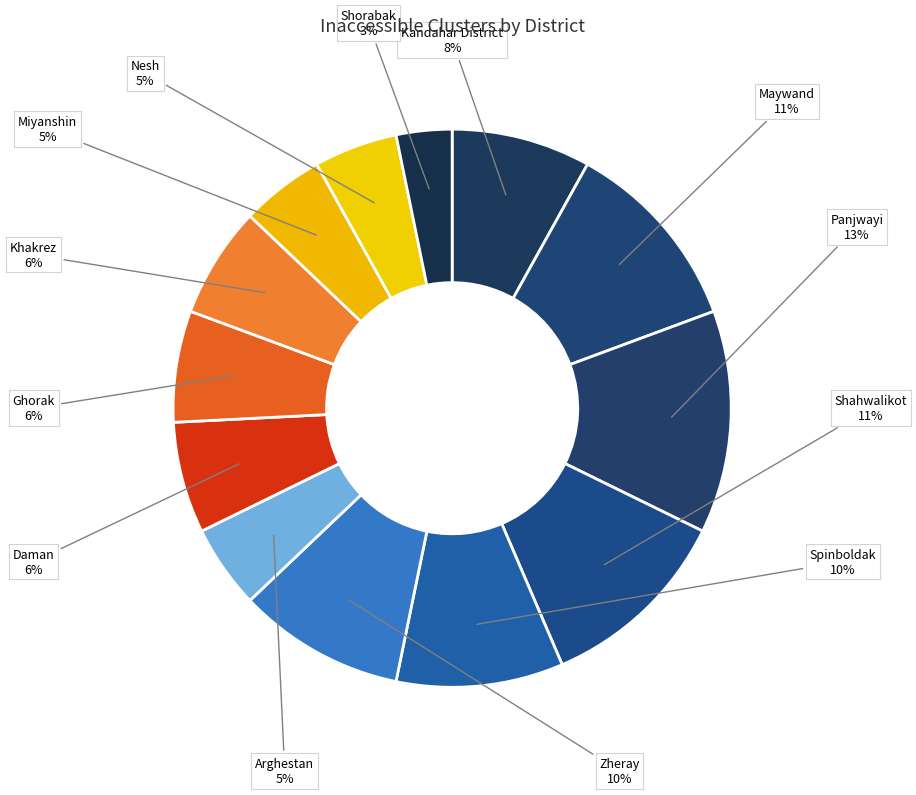

Is there any slice that represents more than half of the pie?

No